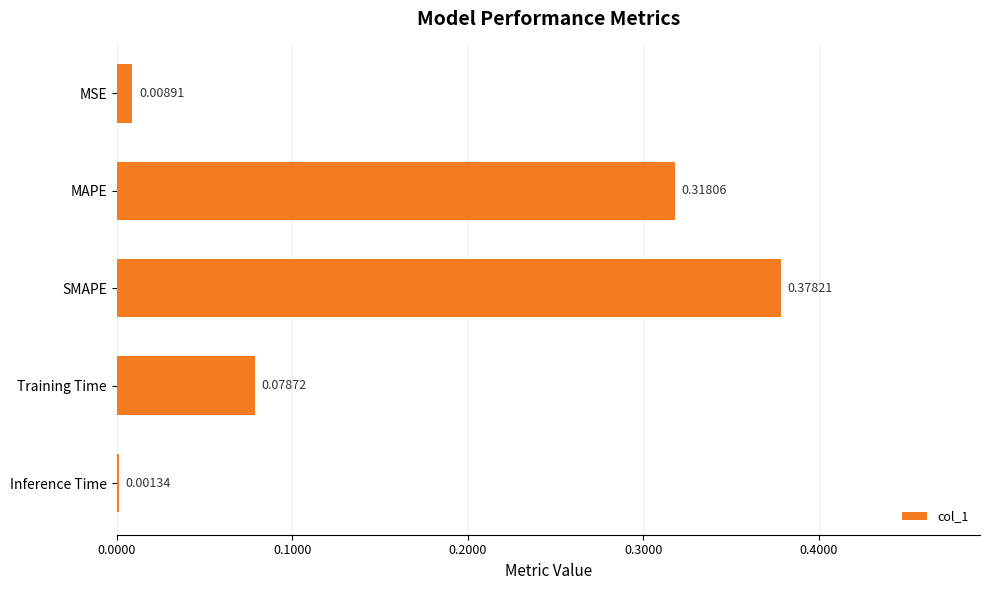

Which label corresponds to the largest value in the chart?

SMAPE